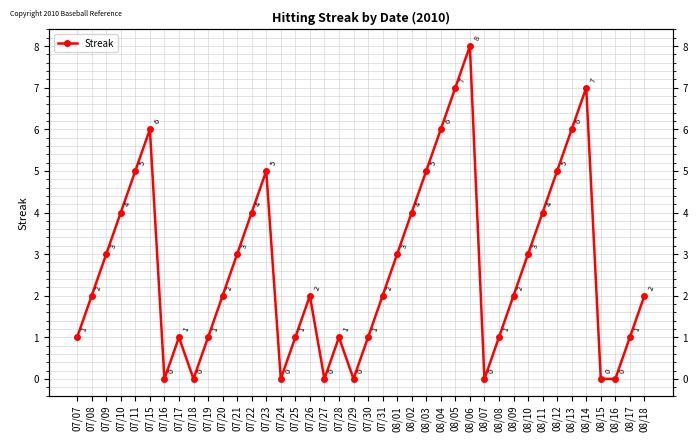

How many lines are shown in the chart?

1